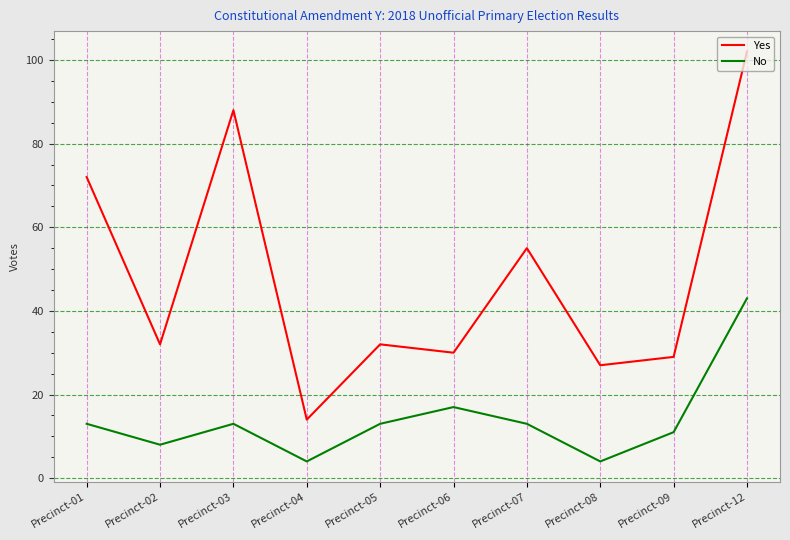

What is the spread (max minus min) of values at Precinct-02?

24